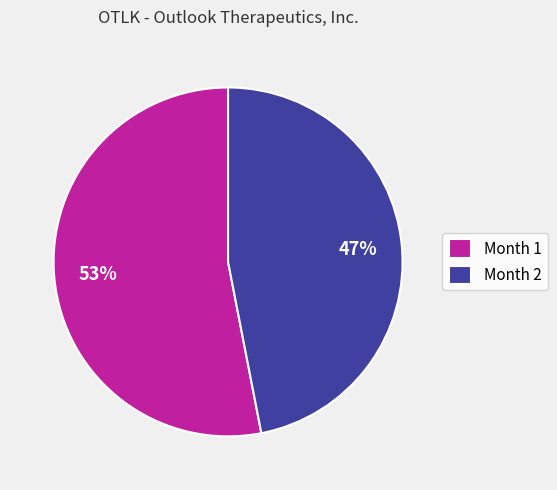

Which category has the smallest portion of the pie?

Month 2